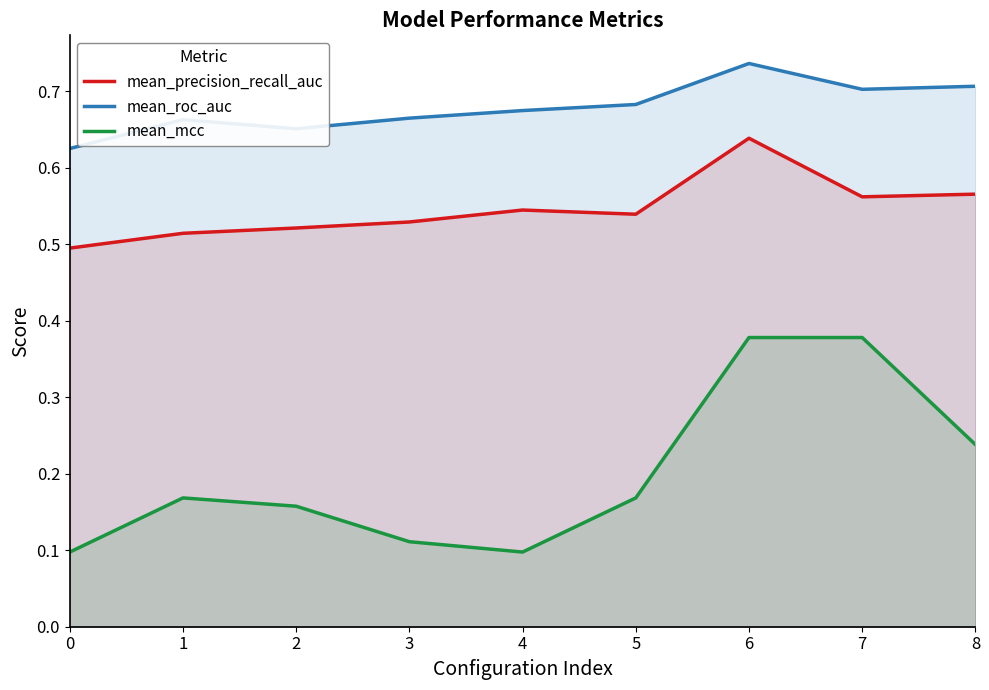

Which label corresponds to the largest value in the chart?

6